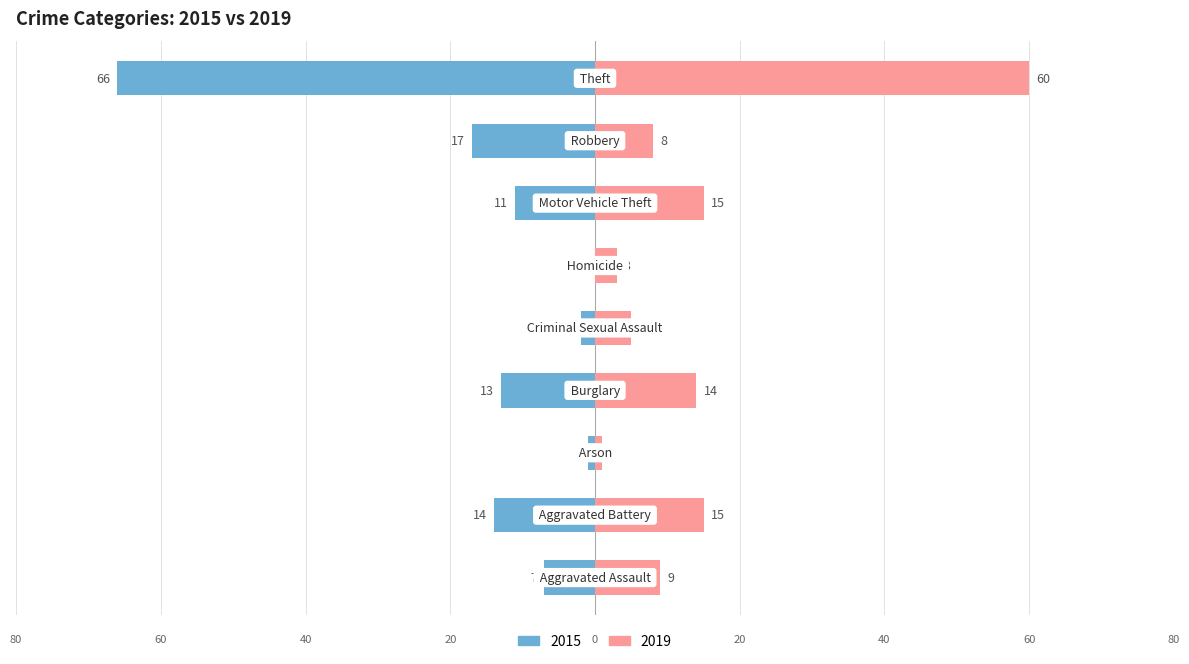

What are all the series names shown in the legend?

2015, 2019